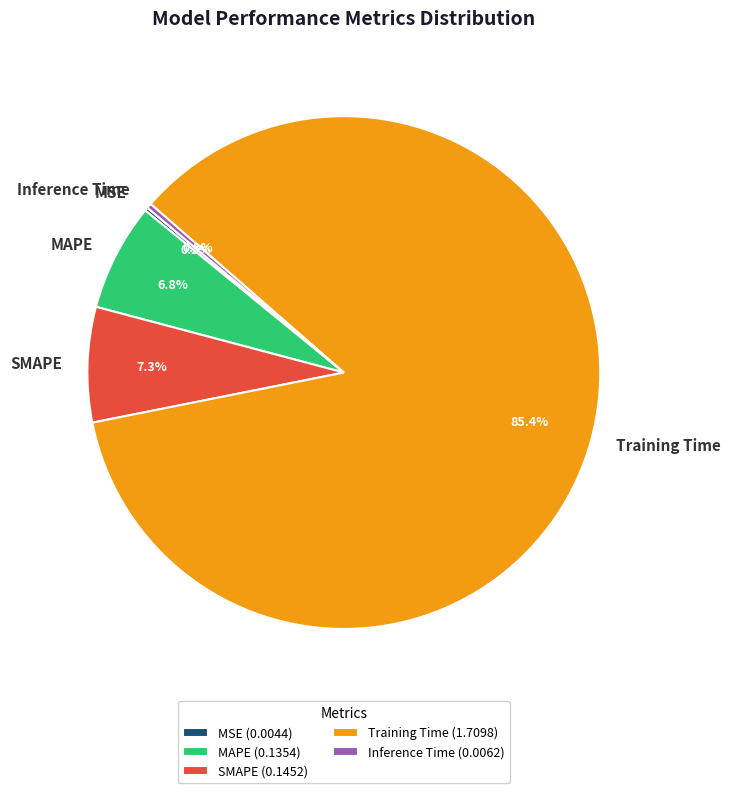

What percentage do SMAPE and Inference Time together represent?

7.6%